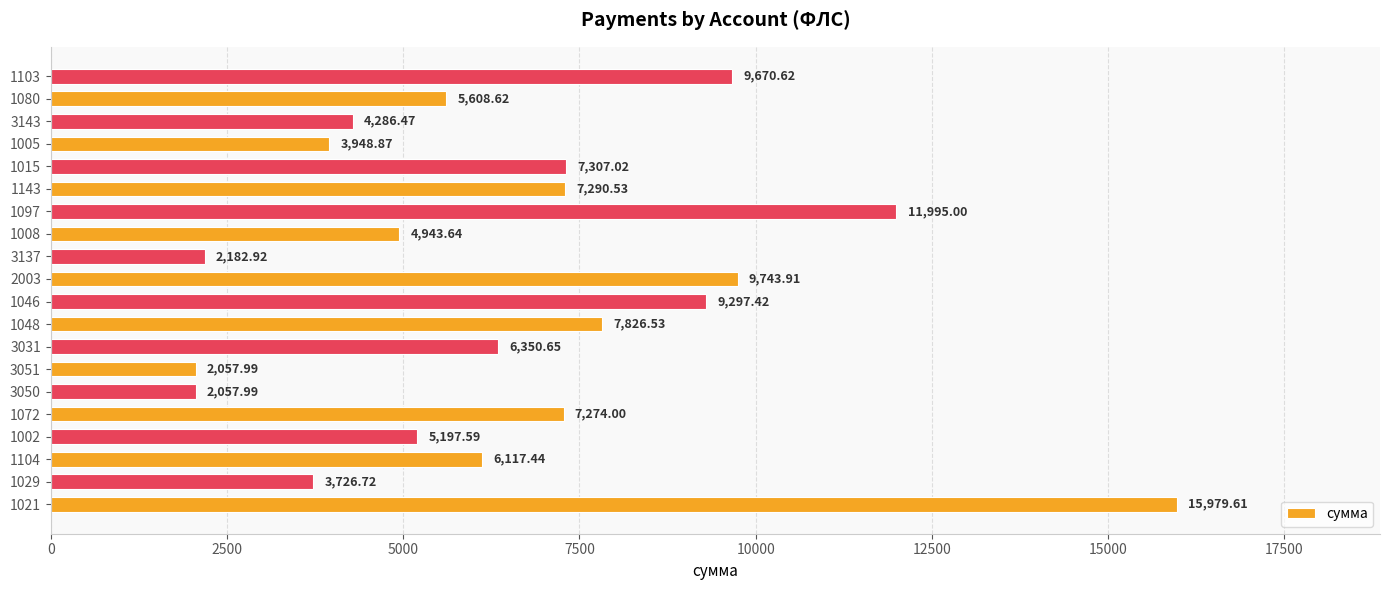

How many bars are there in total?

20